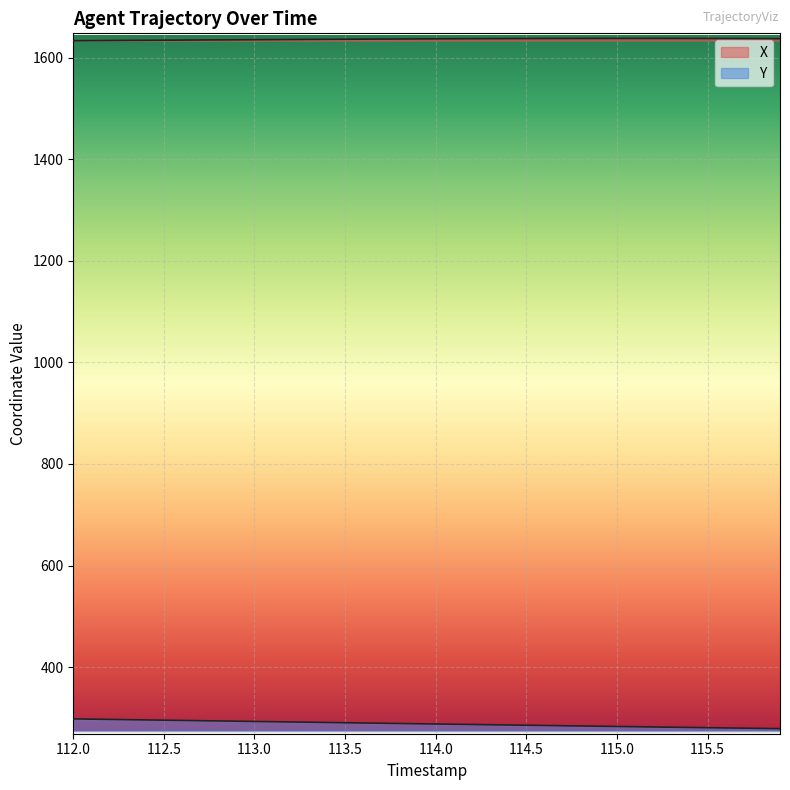

Rank the categories by X value from lowest to highest.

112.0, 112.1, 112.2, 112.3, 112.4, 112.5, 112.6, 112.7, 112.8, 112.9, 113.0, 113.1, 113.2, 113.3, 113.4, 113.5, 113.6, 113.7, 113.8, 113.9, 114.0, 114.1, 114.2, 115.9, 114.3, 115.8, 114.4, 115.7, 114.5, 115.6, 114.6, 115.5, 114.7, 115.4, 114.8, 114.9, 115.3, 115.2, 115.0, 115.1